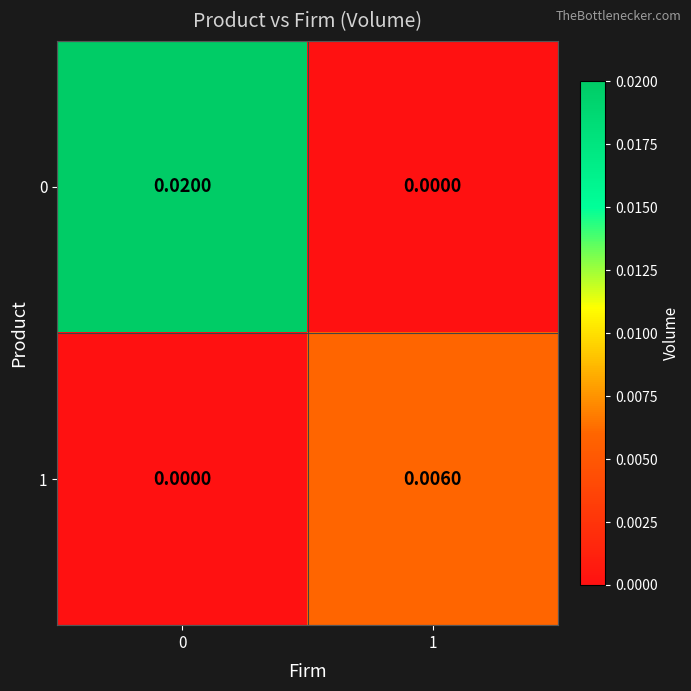

Is the value of 0 at 0 greater than the value of 1 at 1?

Yes